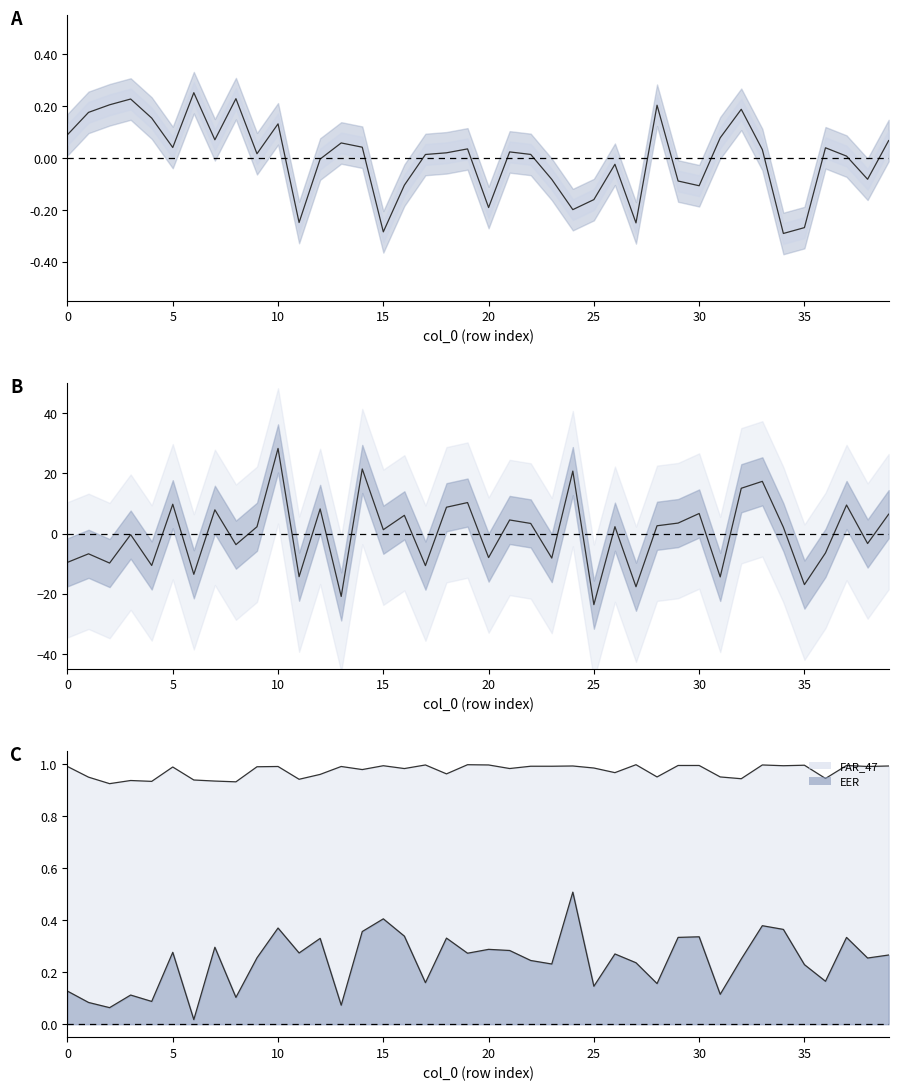

After their last crossing, which series has the higher values: mean(f1) or EER line?

EER line